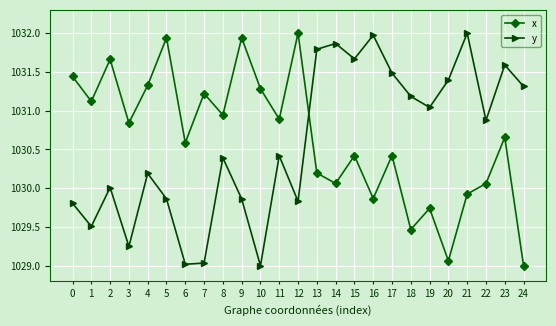

What is the value of the y point at the 25th from the left?

1031.3